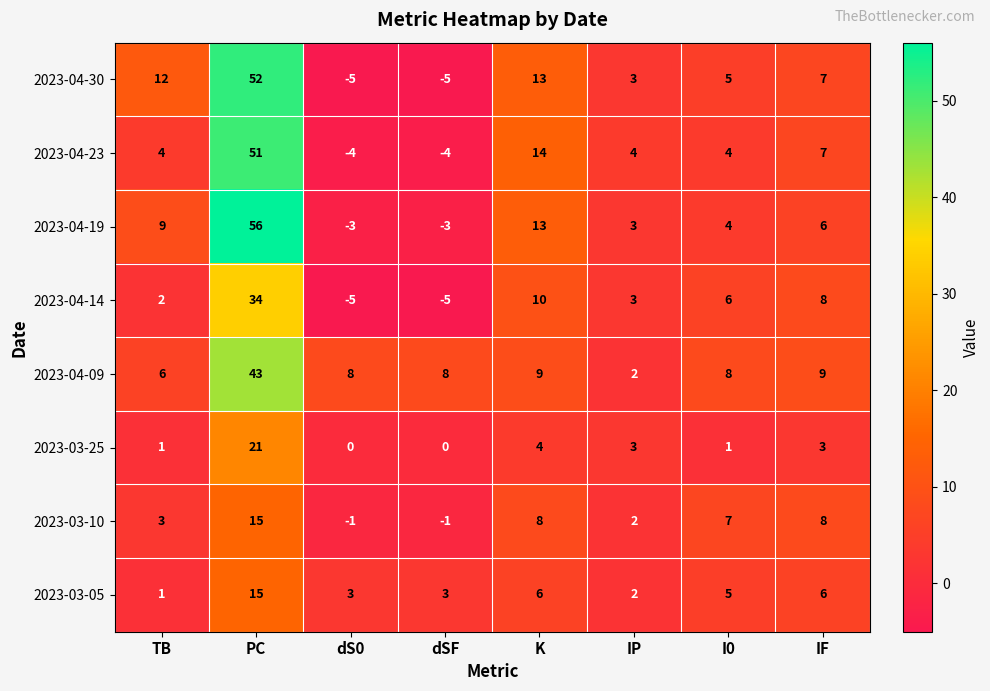

The value of 2023-04-14 at IF is 8. True or false?

True